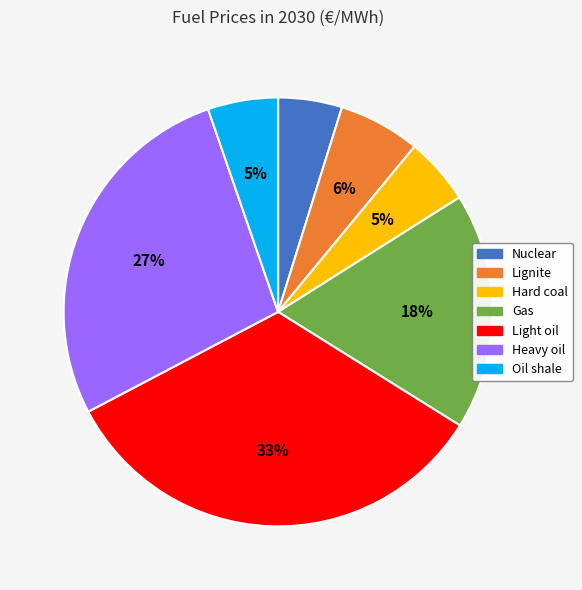

Count the number of slices in the pie.

7